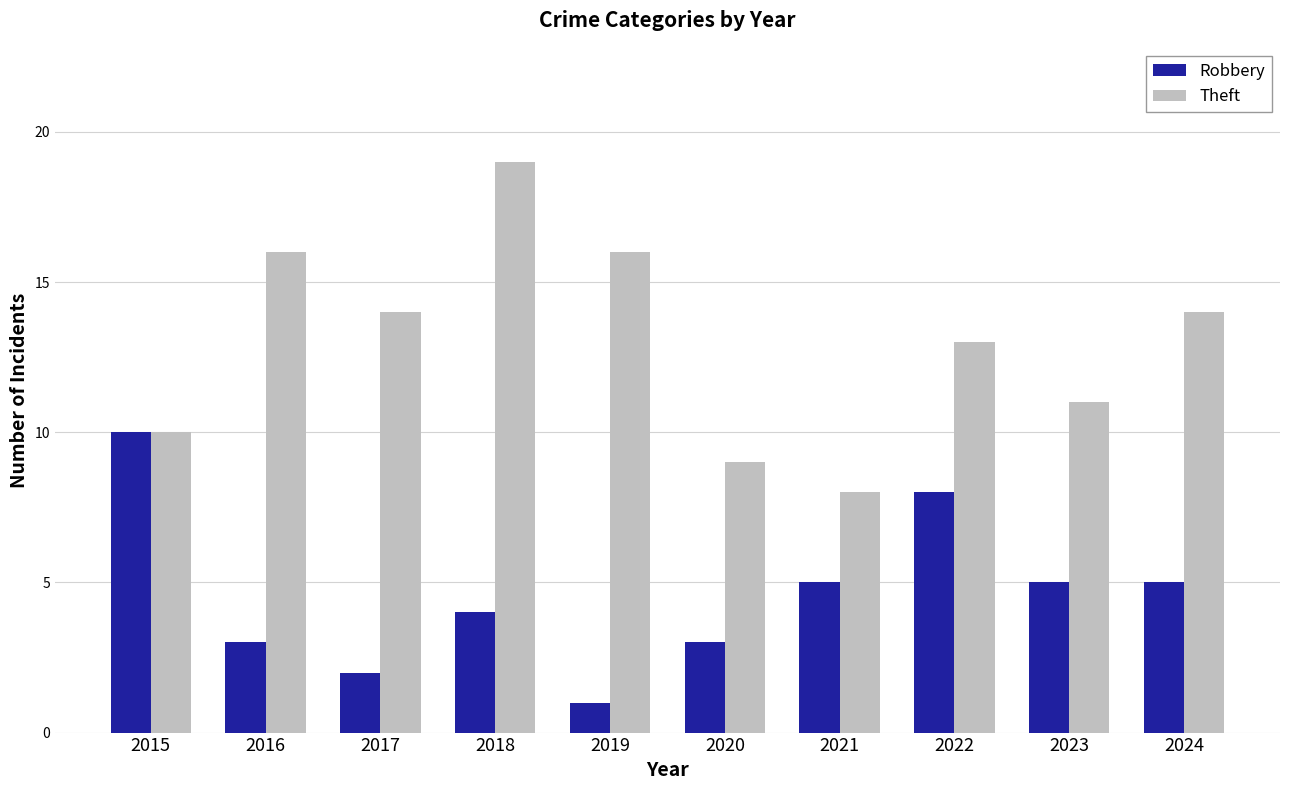

Are the bars horizontal?

No